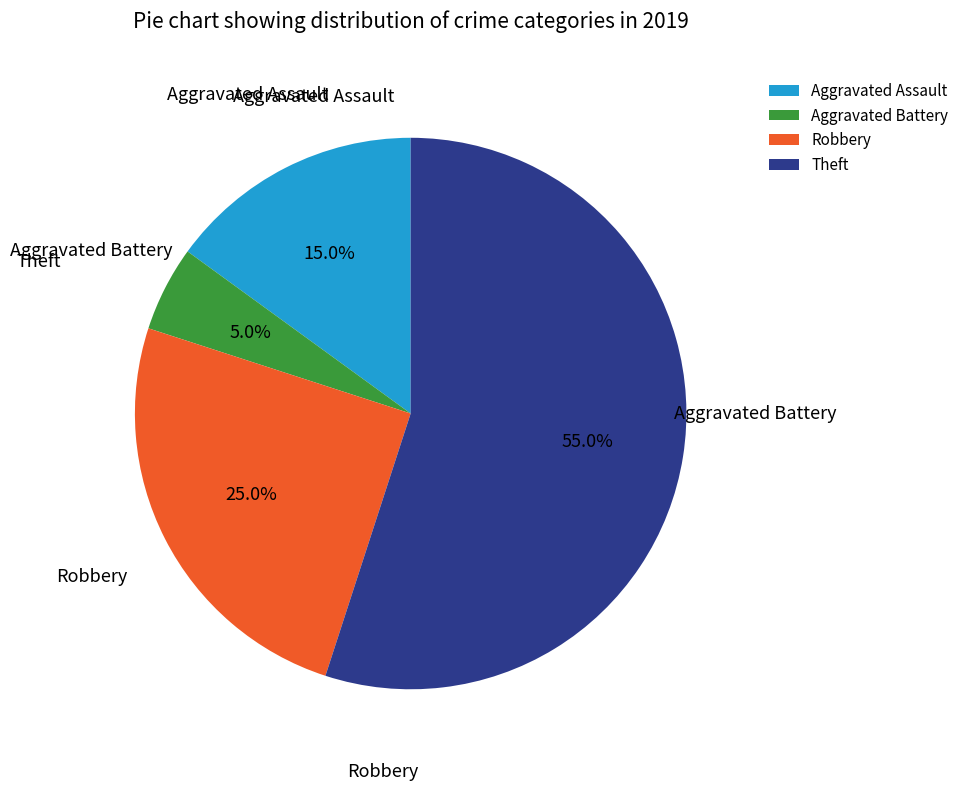

What percentage is the Aggravated Battery slice, to the nearest percent?

5%